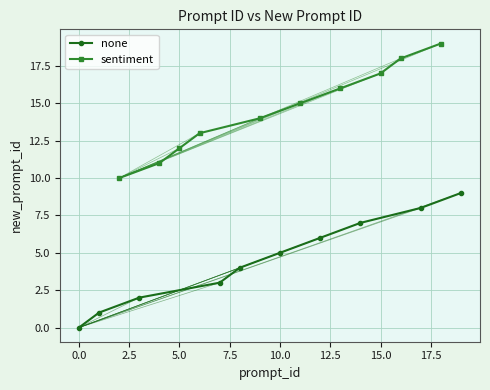

What are all the series names shown in the legend?

none, sentiment